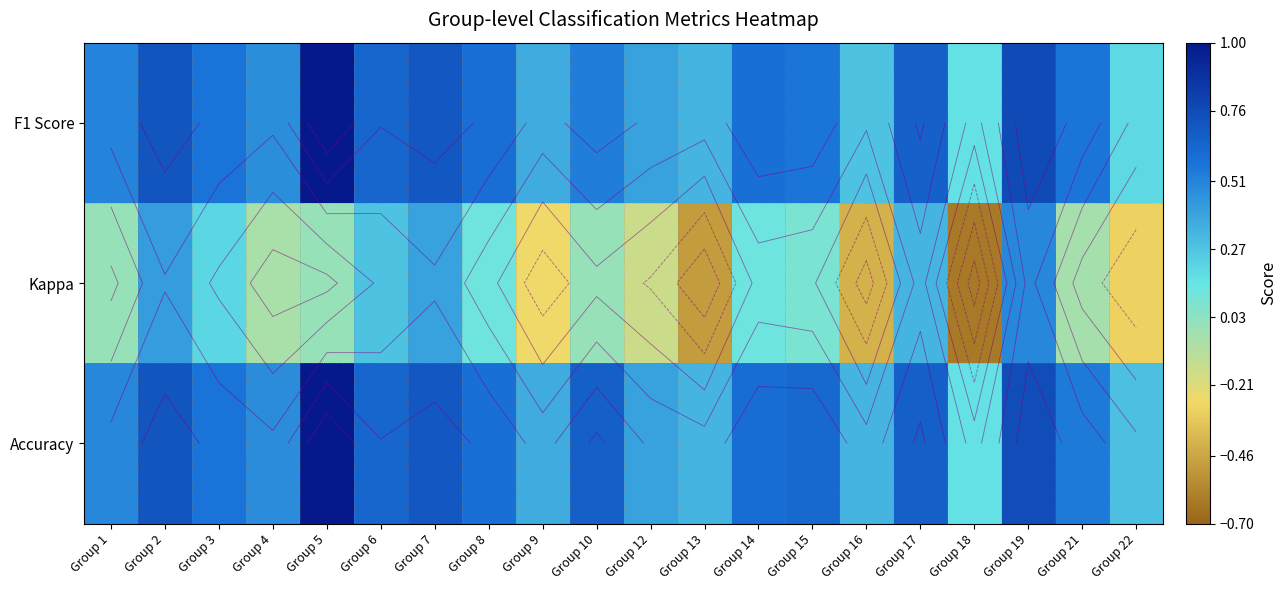

The F1 Score series shows 1.3 at Group 7. True or false?

False